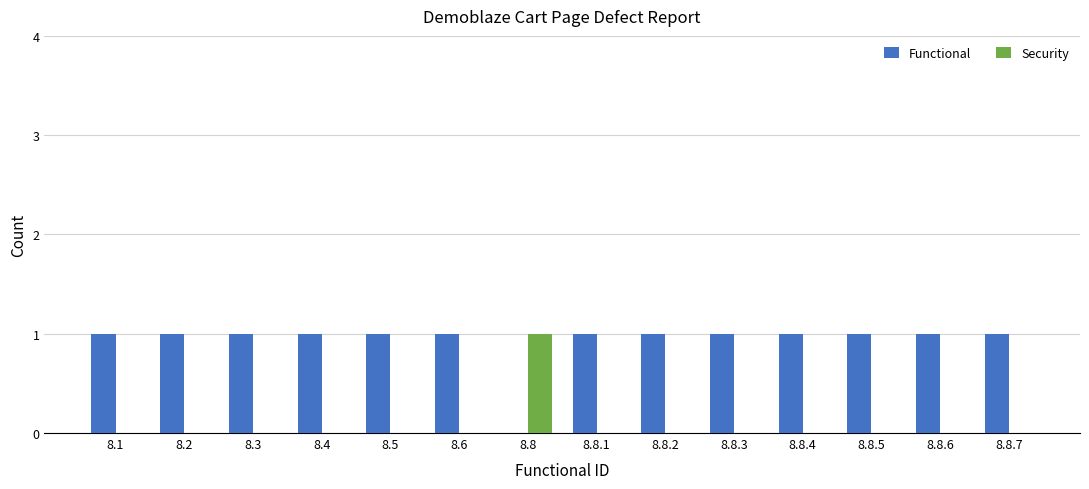

Is the value of Security at 8.8.5 greater than the value of Functional at 8.6?

No